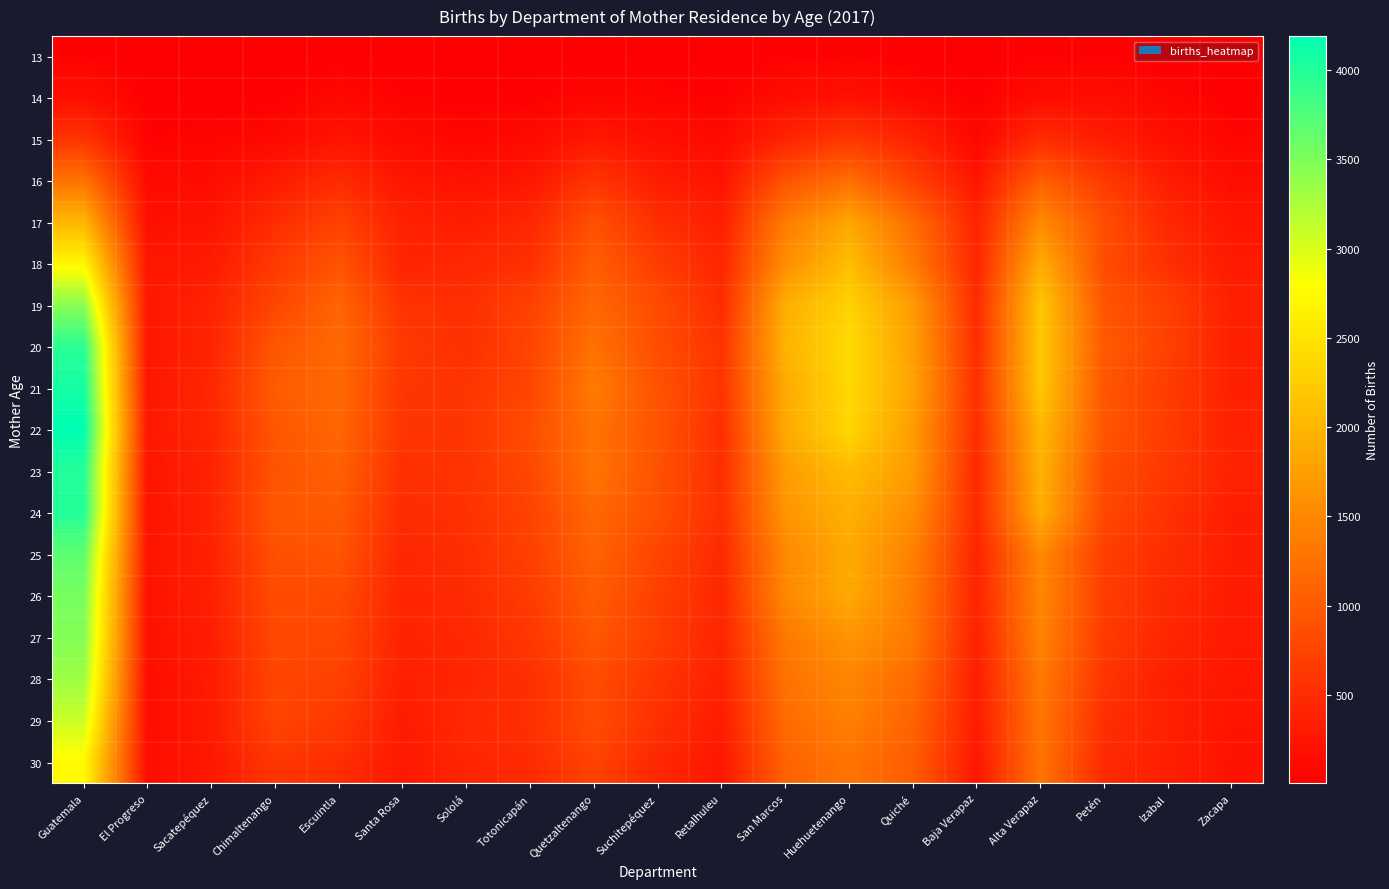

Between Quiché and Escuintla, which is larger?

Escuintla